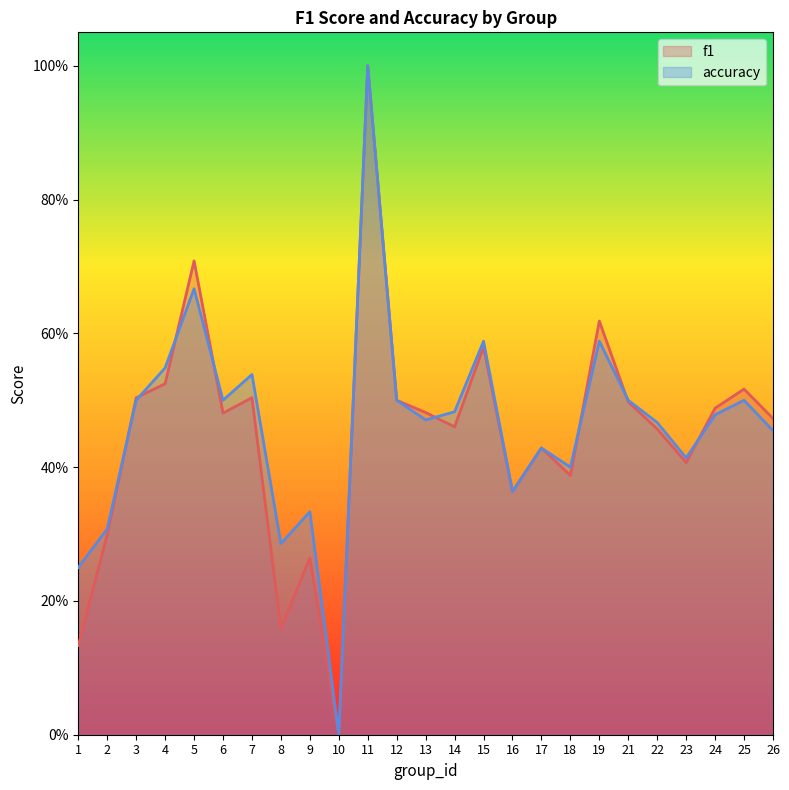

Does the chart display data point markers on the line(s)?

No